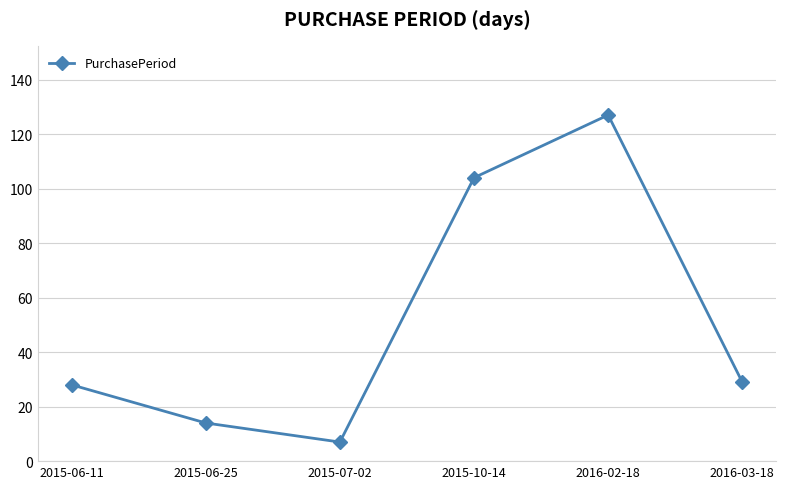

What is the minimum value shown in the chart?

7